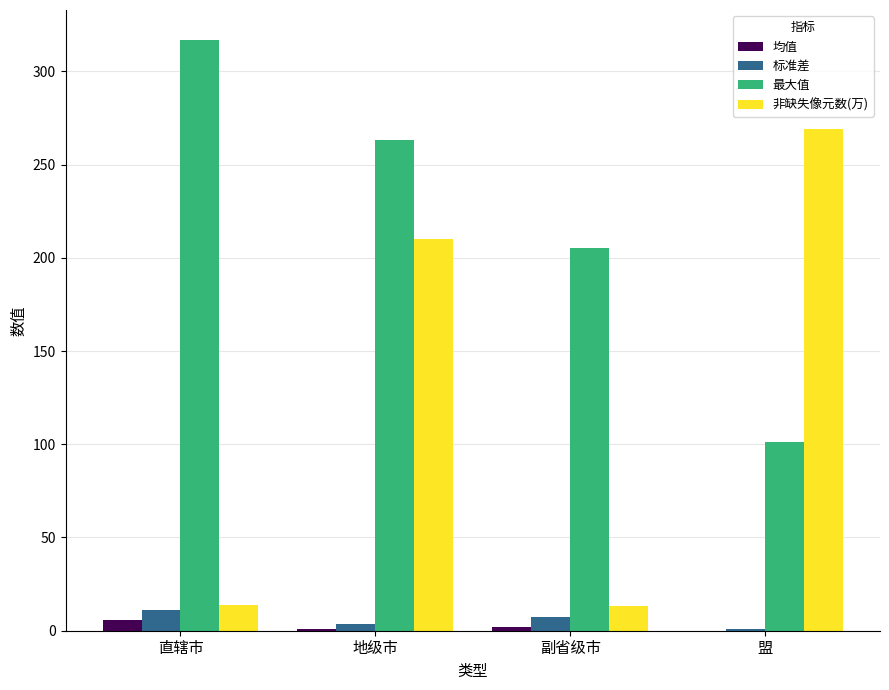

Which label corresponds to the largest value in the chart?

直辖市